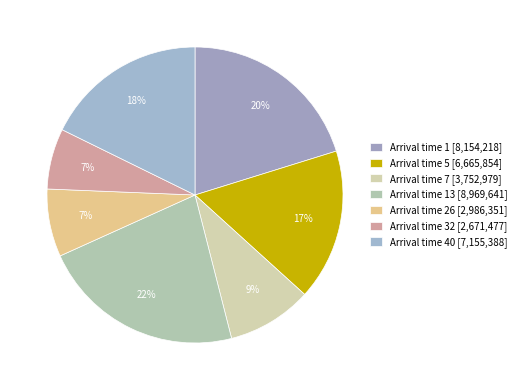

To the nearest percent, what is the difference between the largest and smallest slice percentages?

16%